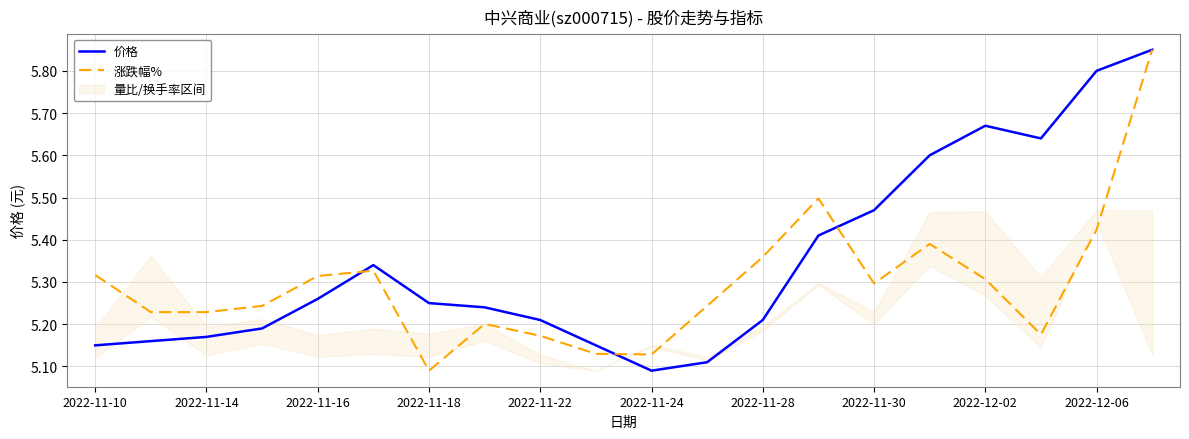

At which label is 涨跌幅% closest to 5?

2022-11-18